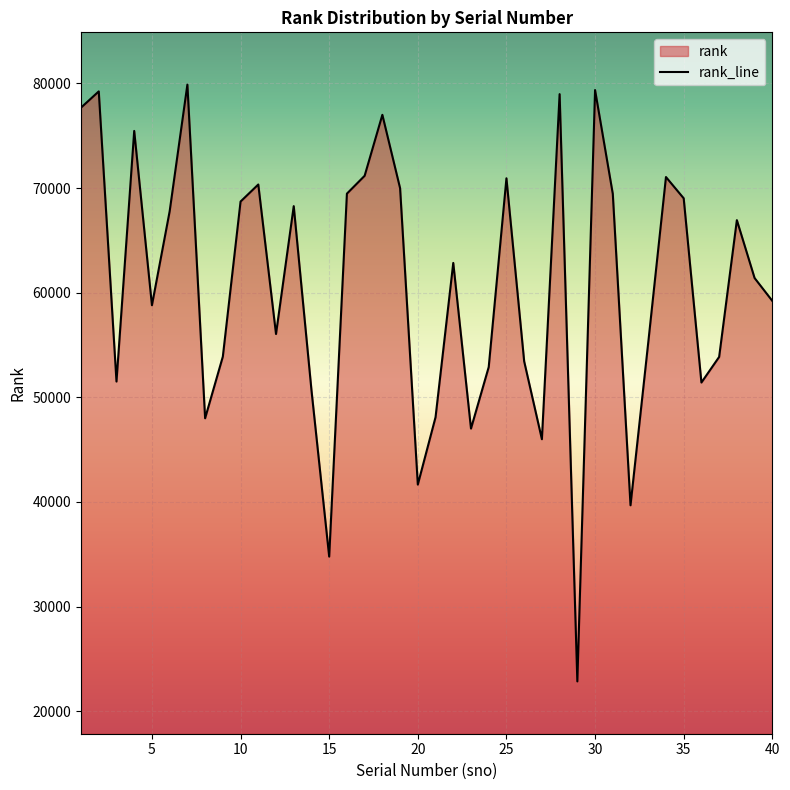

The value at 35 is 46498. True or false?

False